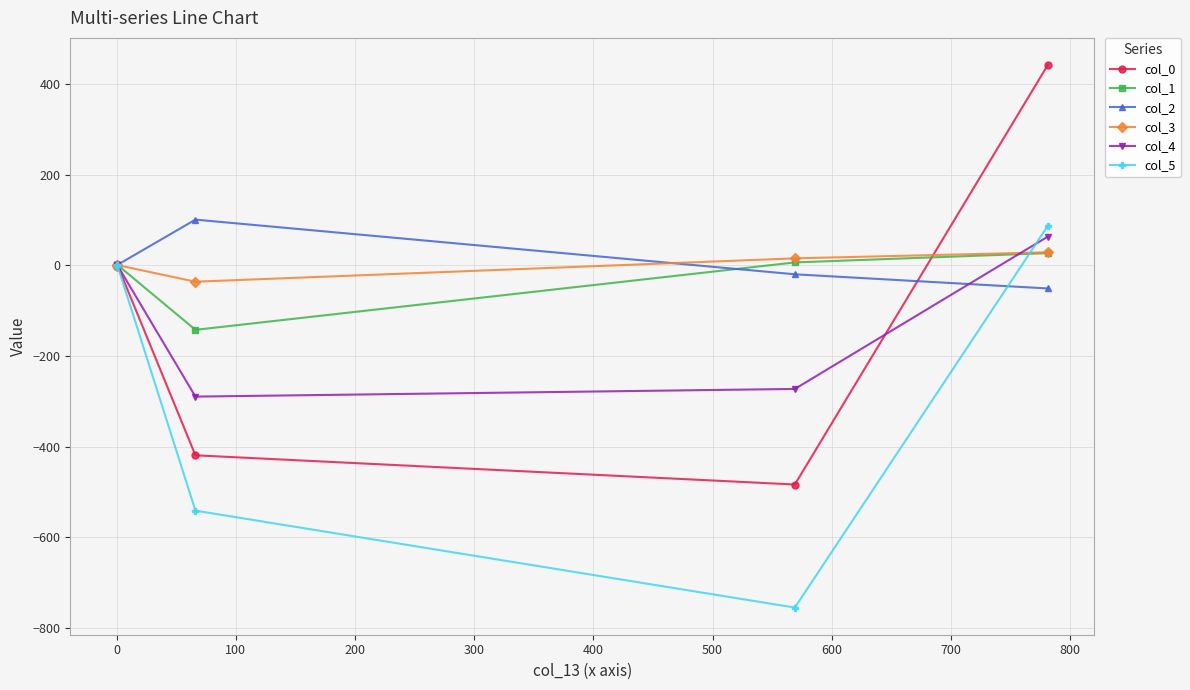

Which series has the widest spread of values?

col_0